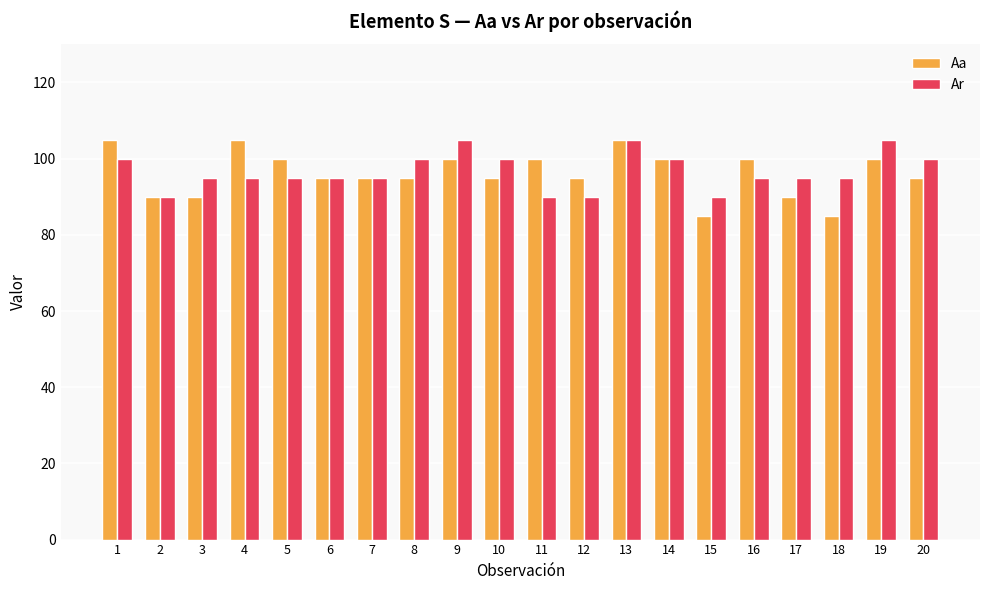

At how many categories does at least one series exceed 104?

5